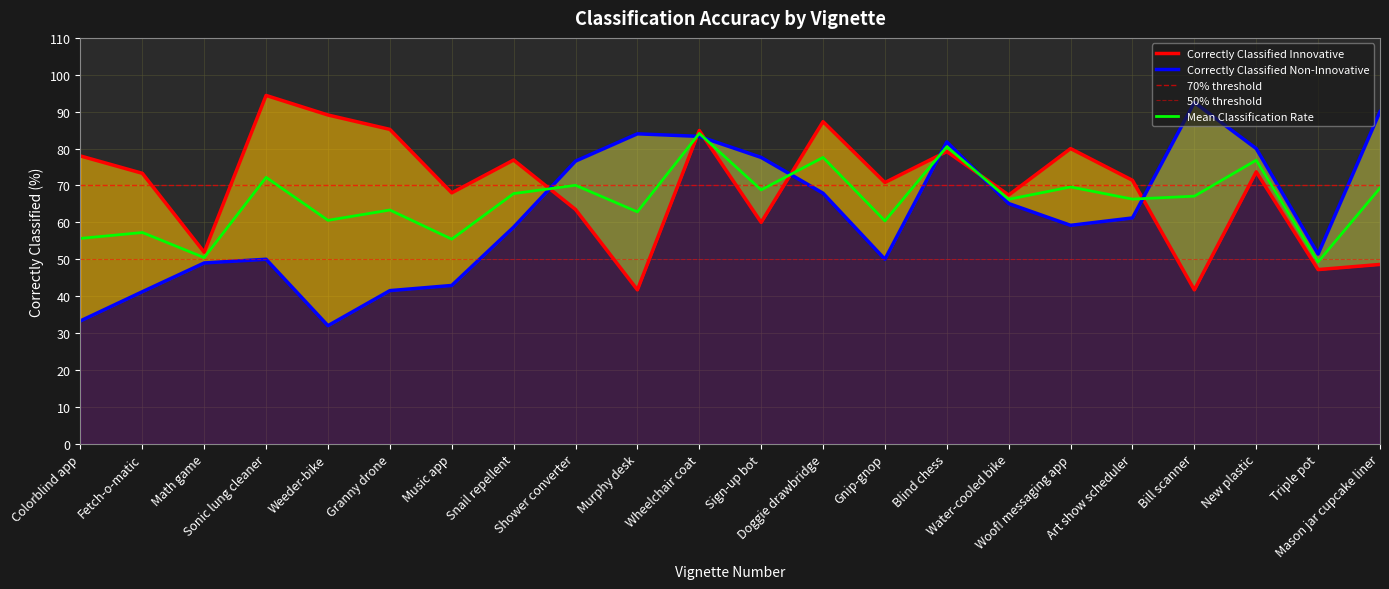

What is the lowest value of the Correctly Classified Non-Innovative series?

32.0